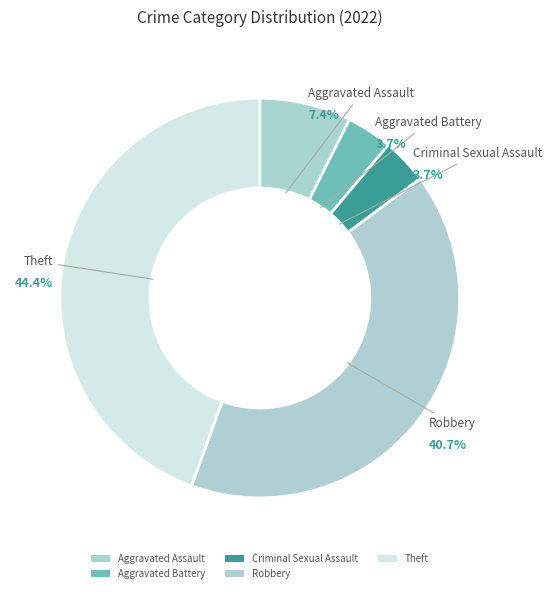

To the nearest percent, what is the average slice percentage?

20%